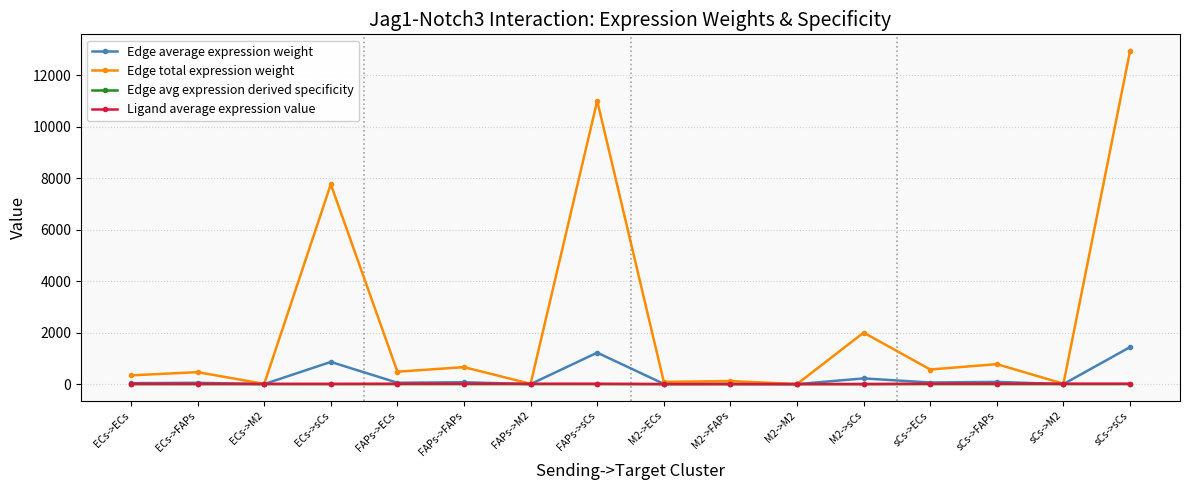

Does the chart display data point markers on the line(s)?

Yes